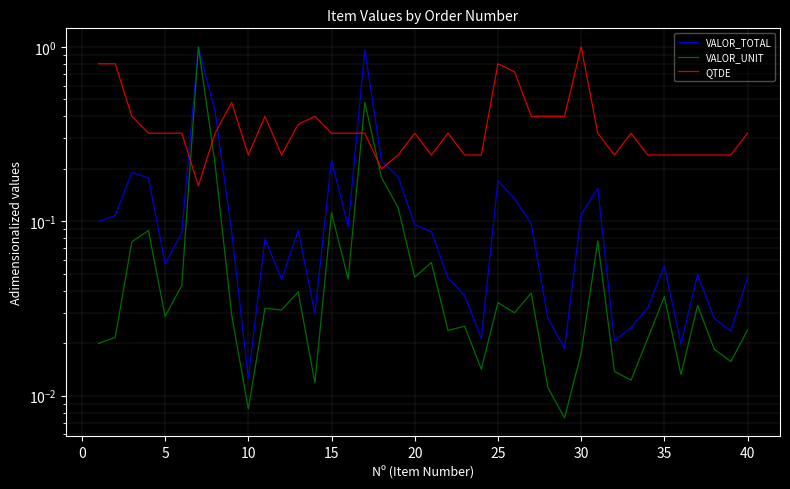

List the series in order of their peak value, lowest first.

VALOR_TOTAL, VALOR_UNIT, QTDE